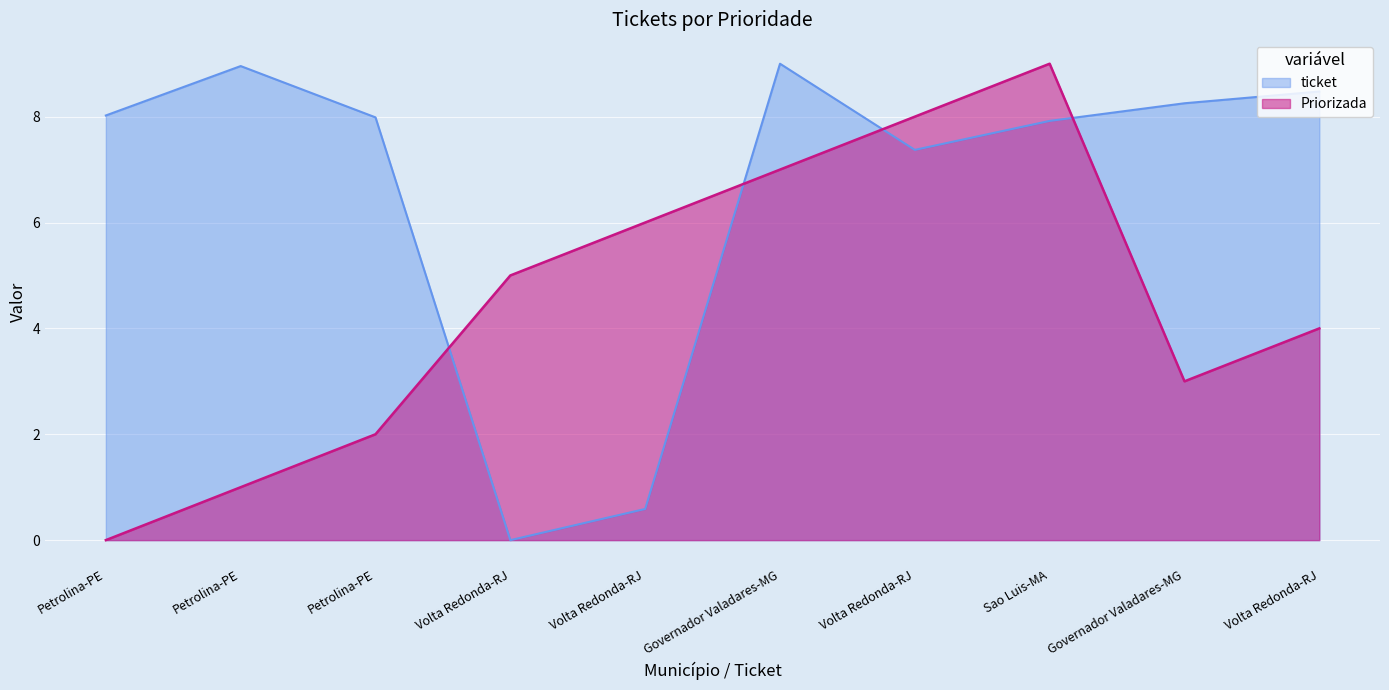

How many Priorizada values are between 2 and 7?

6